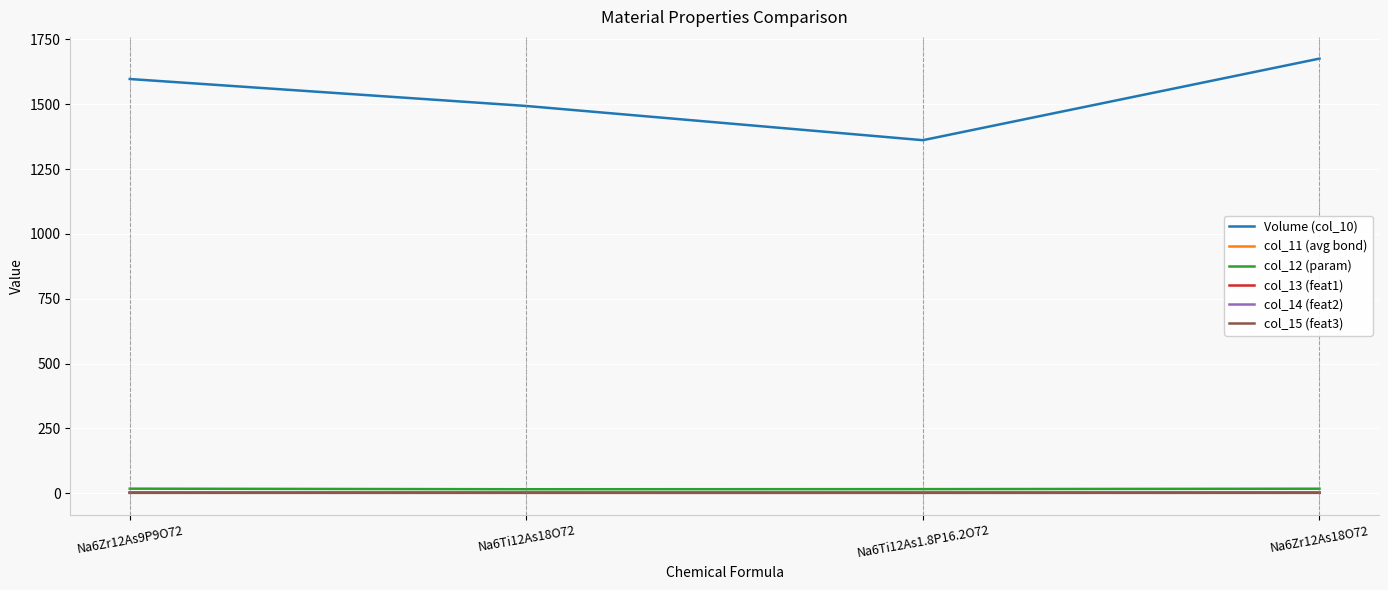

Between which two adjacent categories do col_14 (feat2) and col_11 (avg bond) first intersect?

Na6Ti12As18O72 and Na6Ti12As1.8P16.2O72